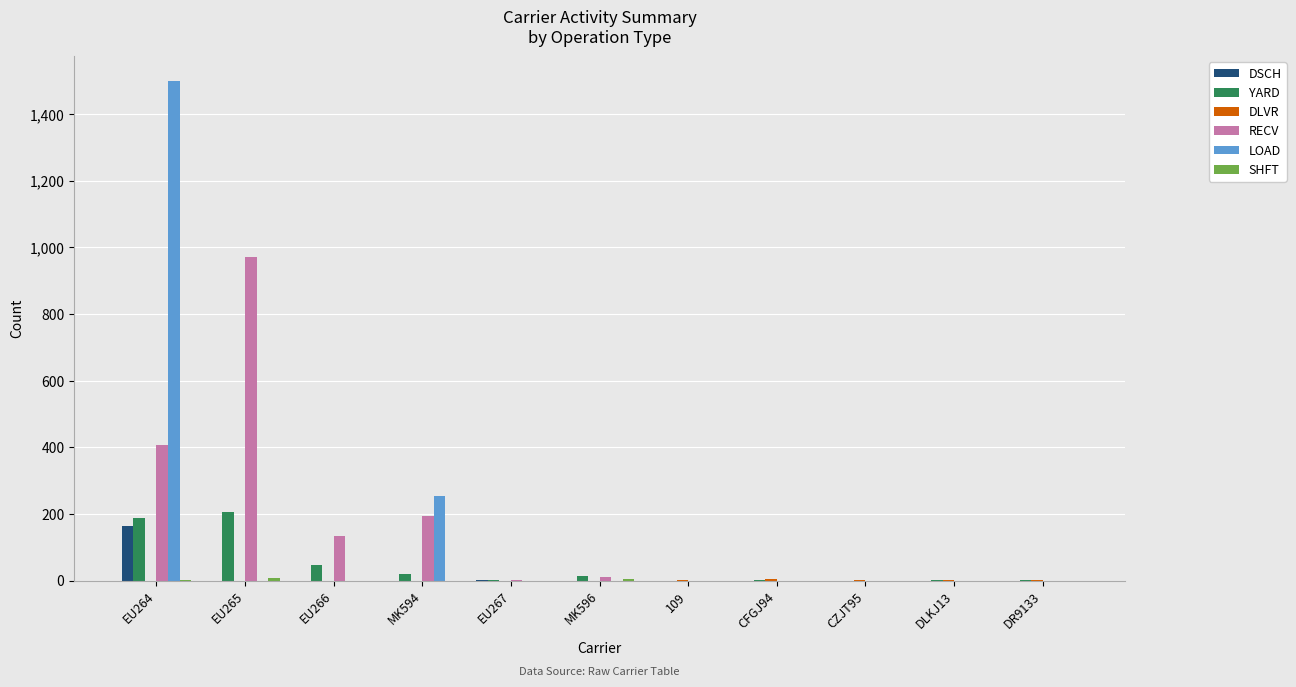

What is the difference between the YARD values at EU265 and DR9133?

205